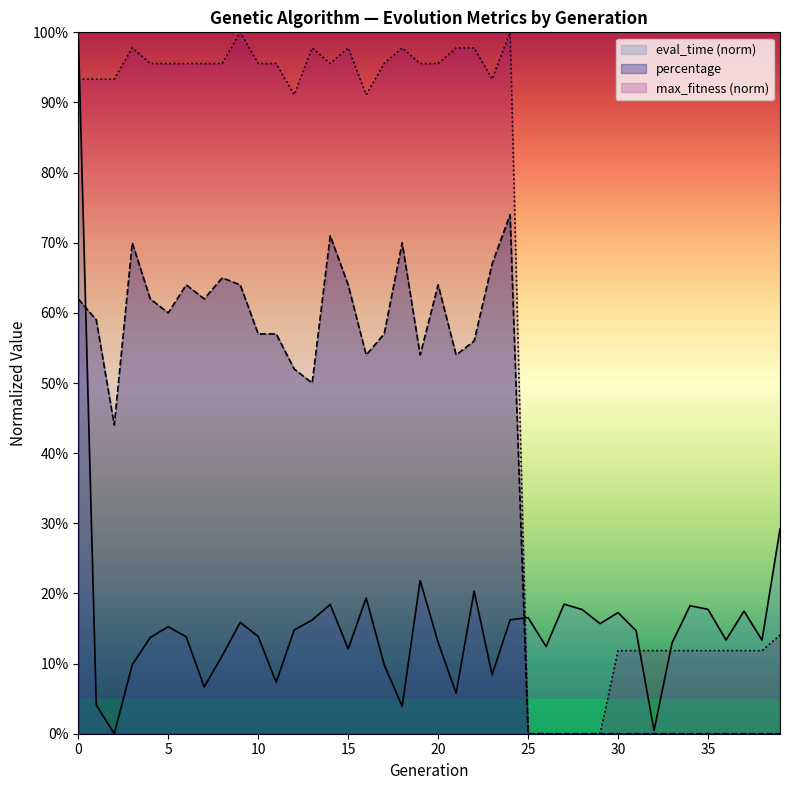

What is the average value of the eval_time series?

0.2